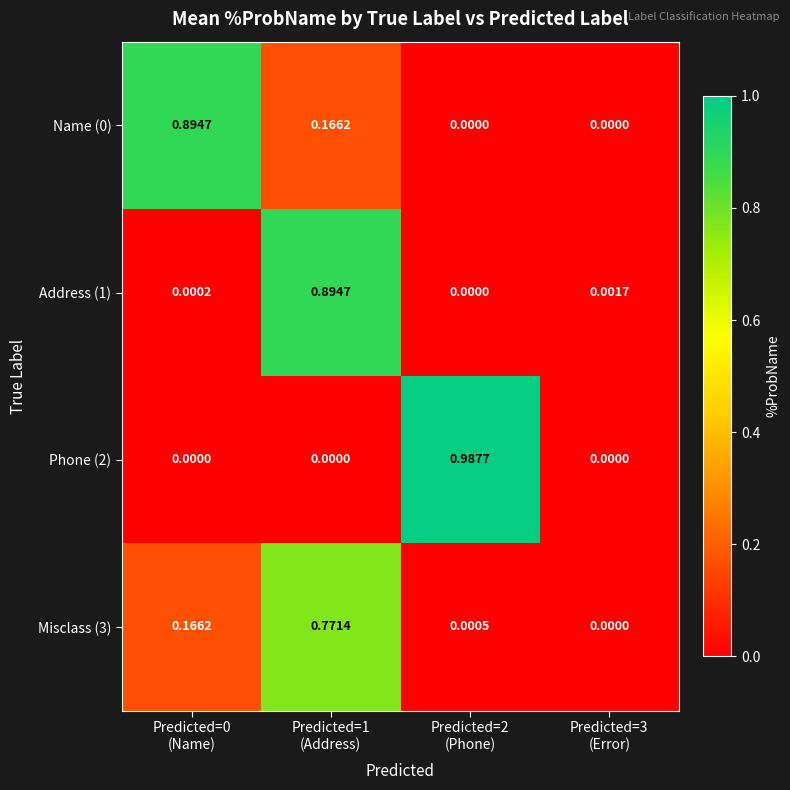

How many values in Misclass (3) are above zero?

3